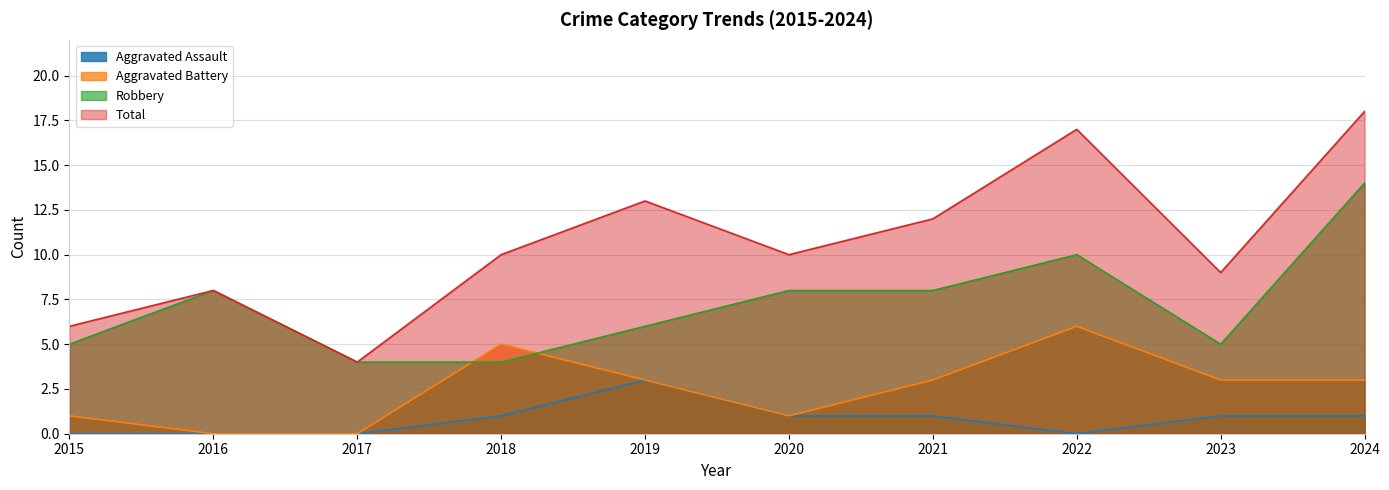

Is it true that Robbery equals 5 at 2023?

True